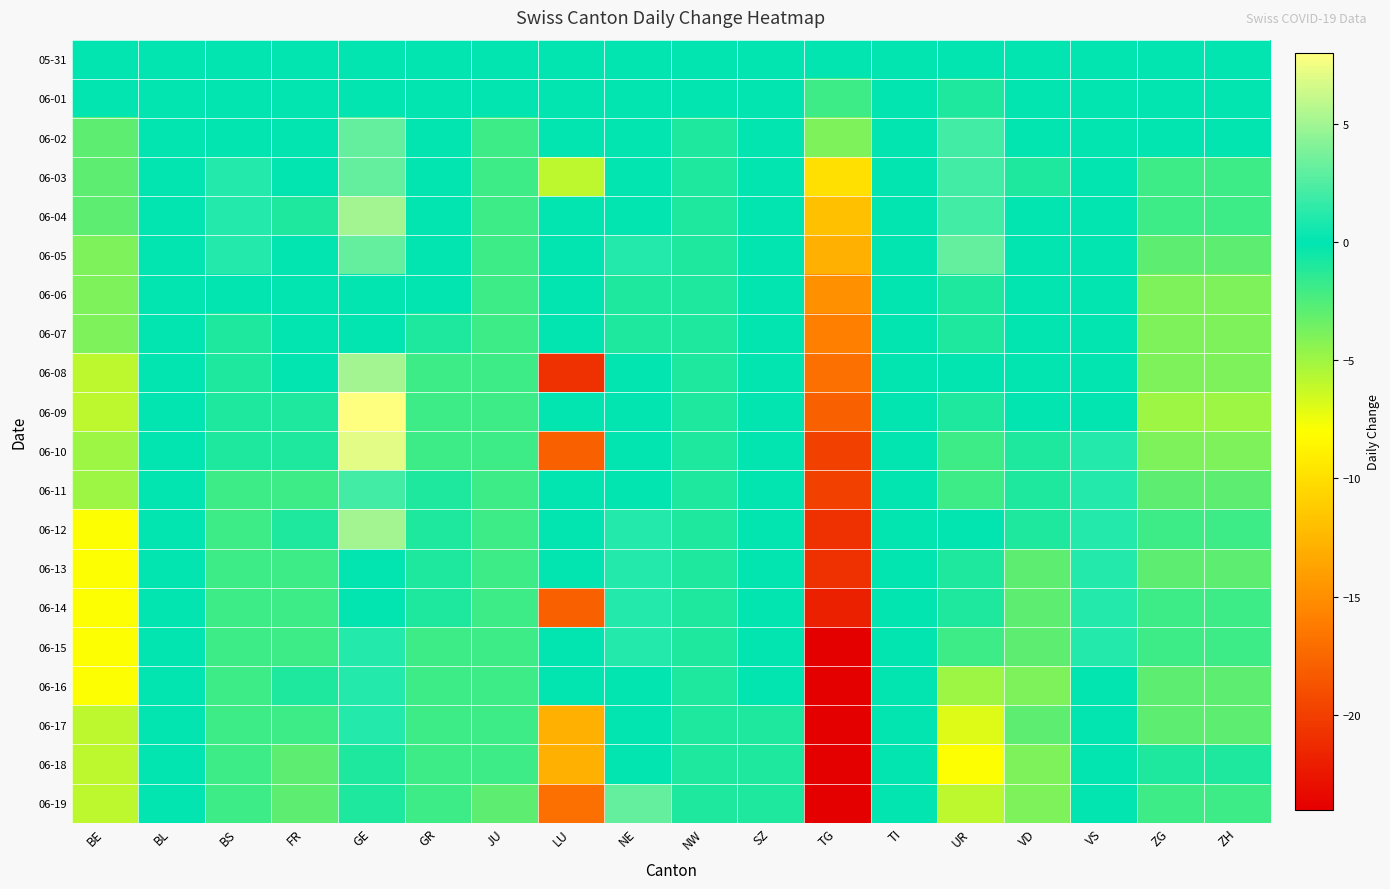

Rank the series by their maximum value, from highest to lowest.

06-09, 06-10, 06-04, 06-08, 06-12, 06-02, 06-03, 06-05, 06-19, 06-11, 06-13, 06-14, 06-15, 06-16, 06-17, 05-31, 06-01, 06-06, 06-07, 06-18